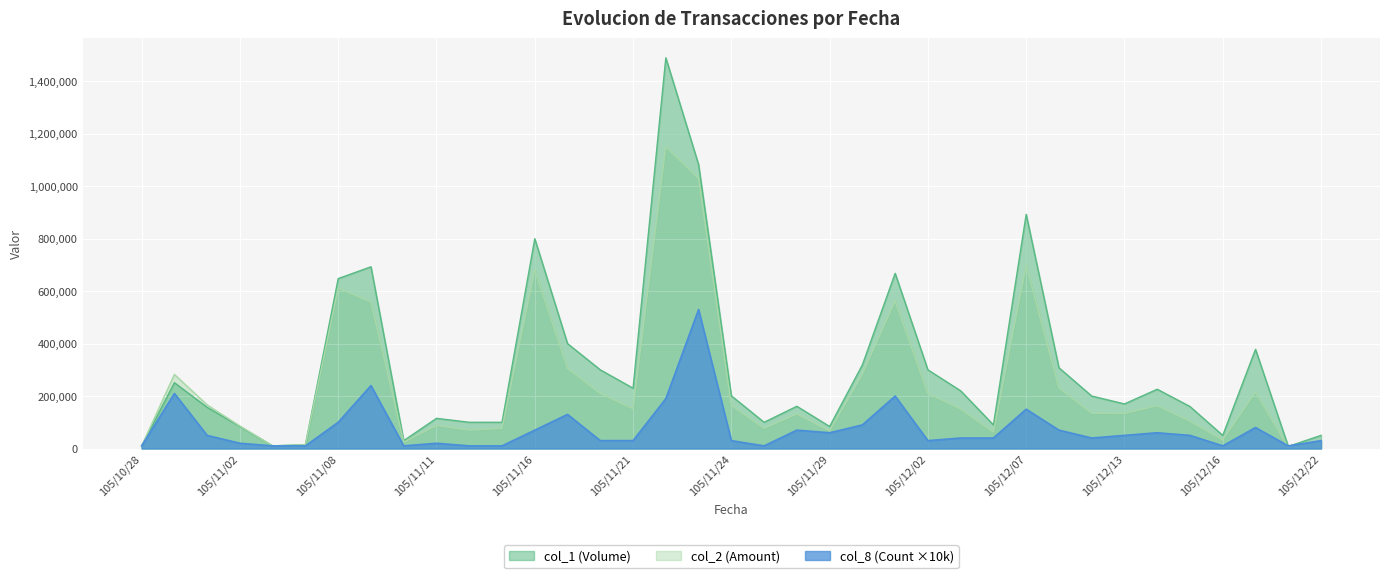

What is the minimum value shown in the chart?

4640